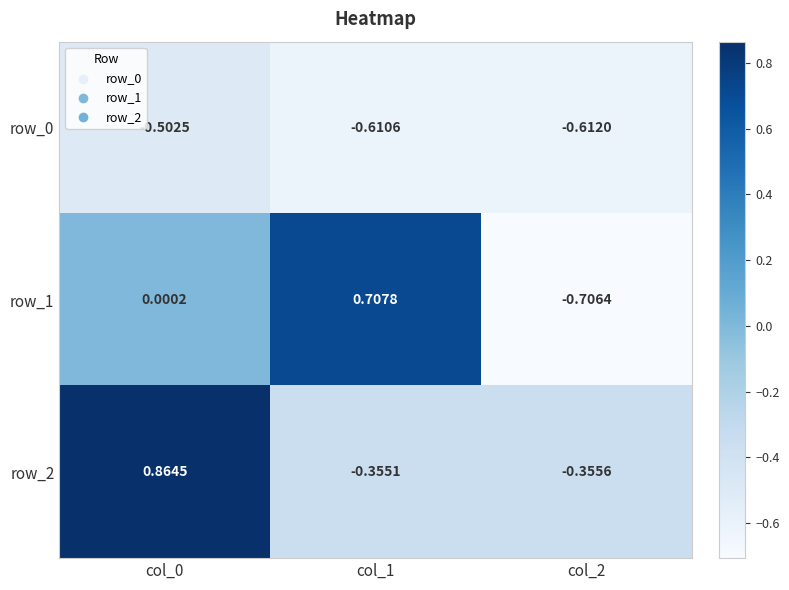

How many categories are shown in the chart?

3